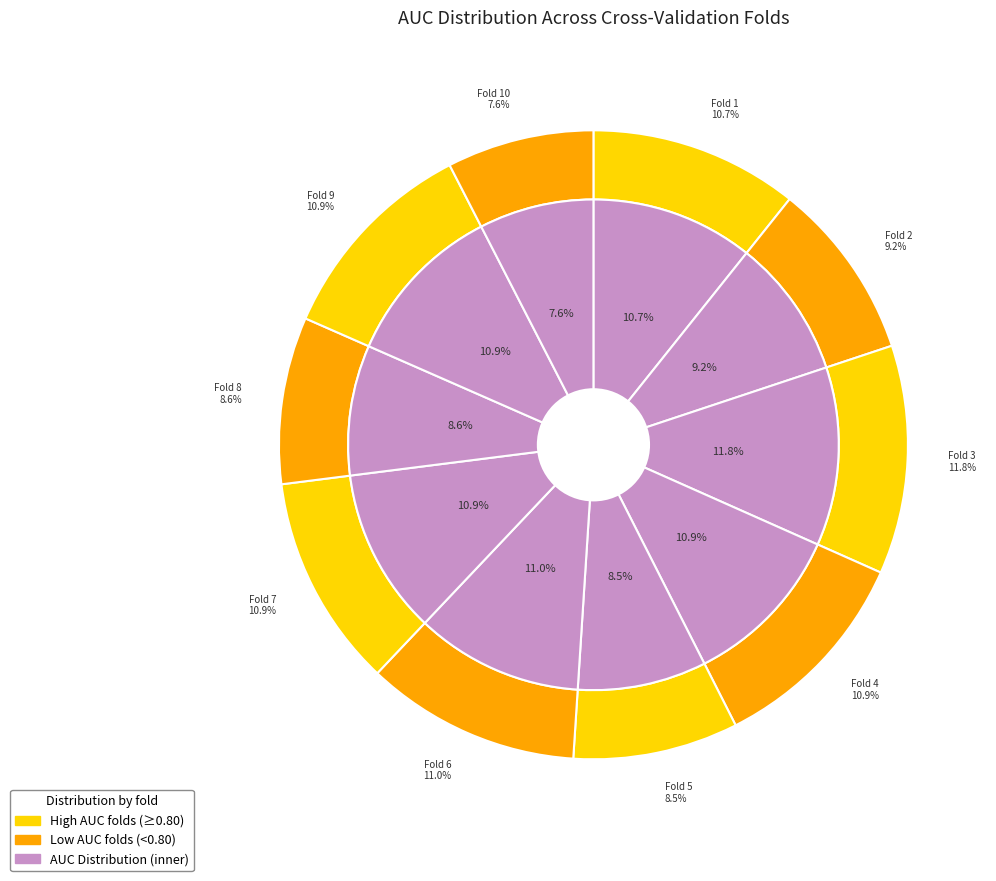

Is Fold 3 the majority of the pie?

No